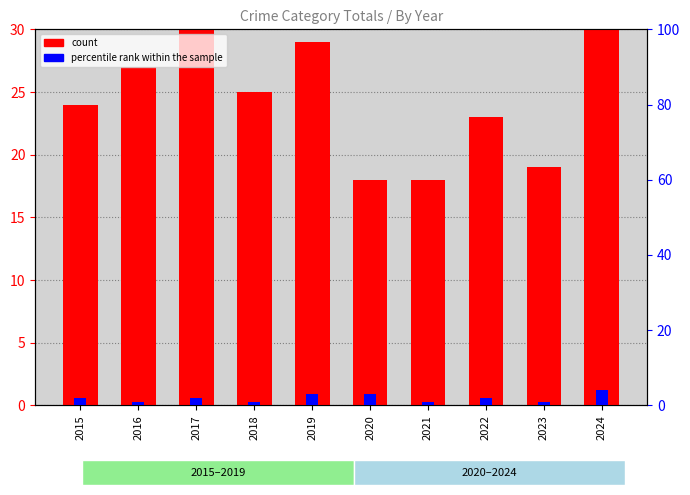

Reading right to left, transcribe all the data shown in this chart.

count: 2024=30	2023=19	2022=23	2021=18	2020=18	2019=29	2018=25	2017=30	2016=27	2015=24
percentile rank within the sample: 2024=4	2023=1	2022=2	2021=1	2020=3	2019=3	2018=1	2017=2	2016=1	2015=2